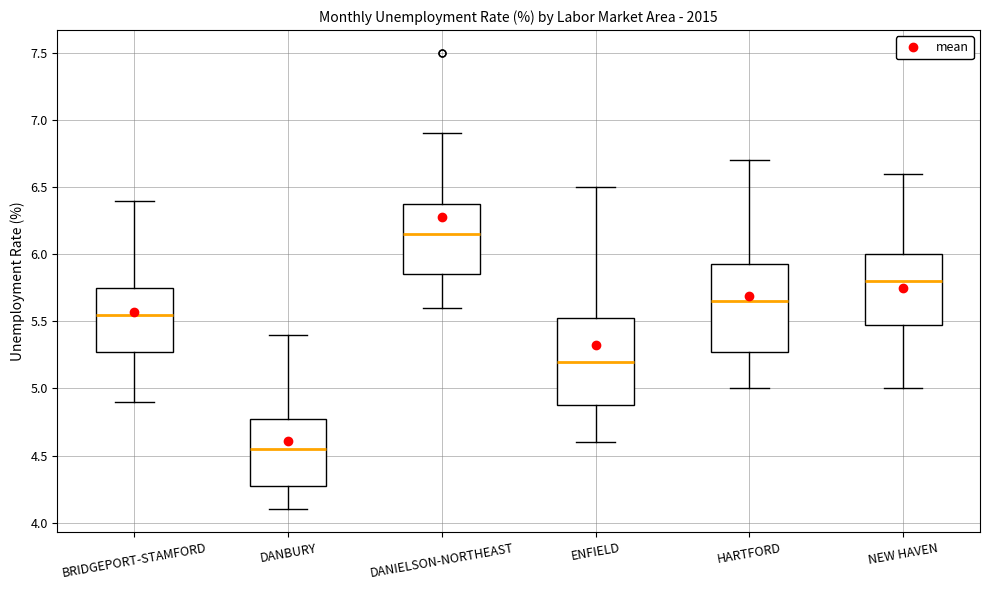

Where does the upper whisker of the box for ENFIELD end on the y-axis? The values are not printed on the chart, so give them approximately, as read against the axis.

6.50